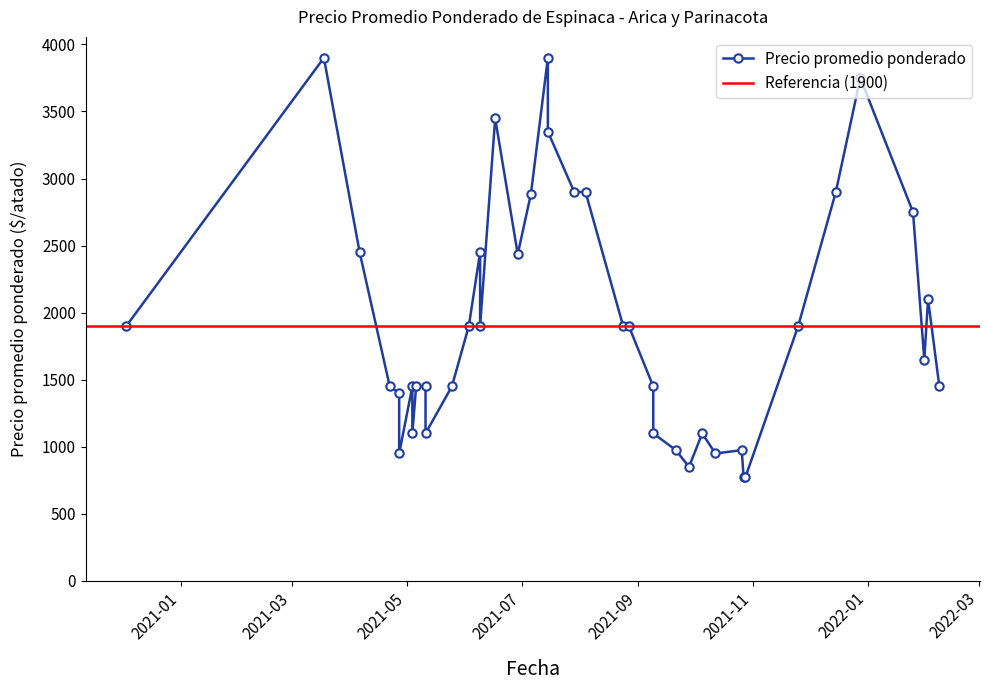

How many data points does each series have?

40